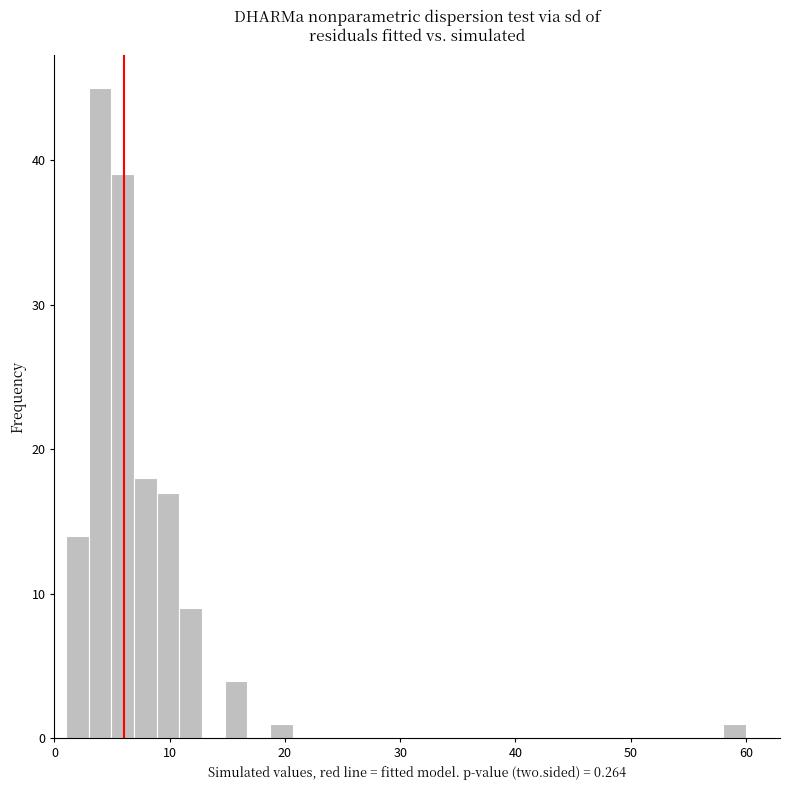

Read against the x-axis, roughly where is the centre of the tallest bar?

4